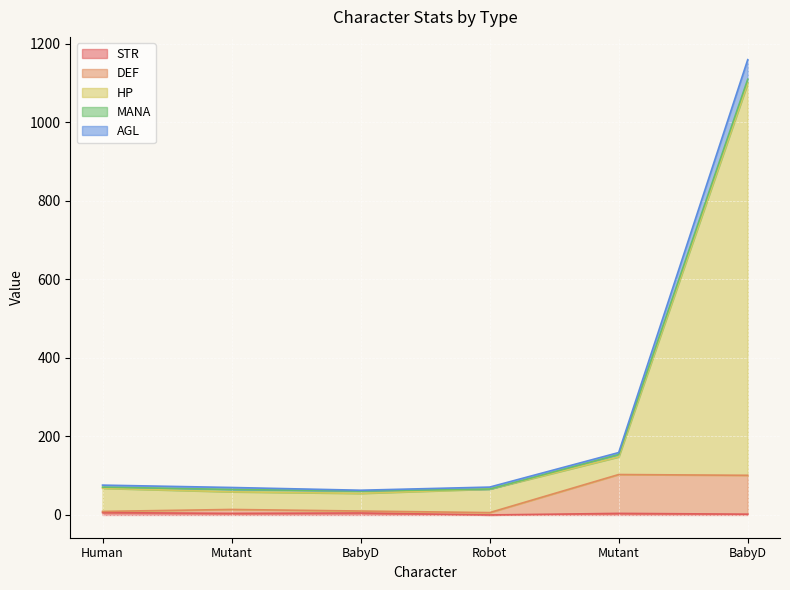

How many positive values does the STR series have?

5